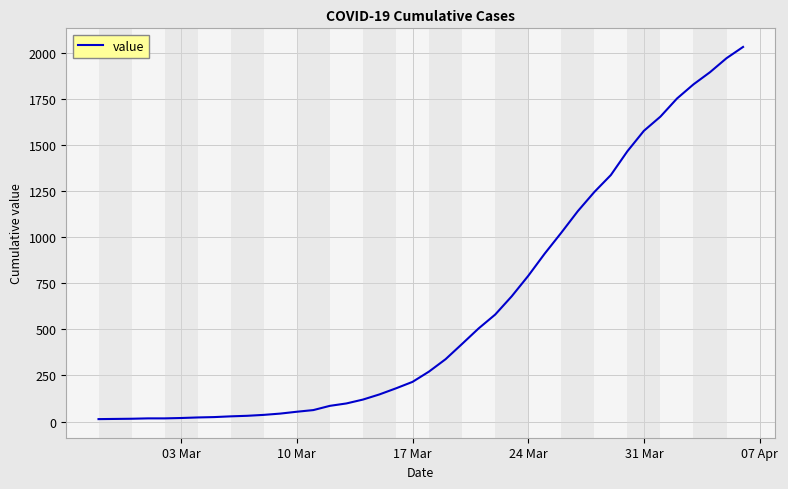

What is the difference between the maximum and minimum values?

2019